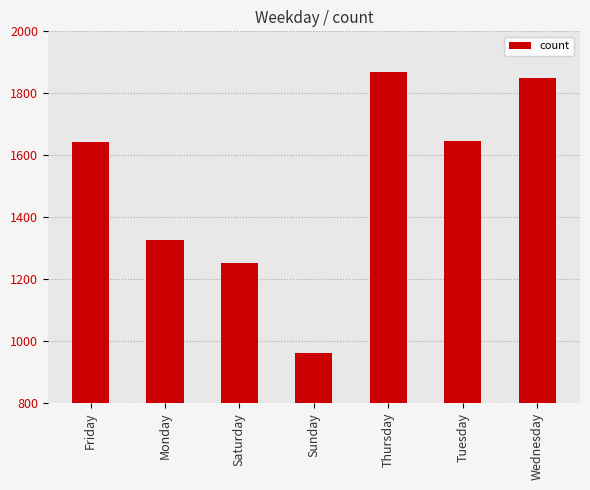

At which label is the value closest to 1415?

Monday